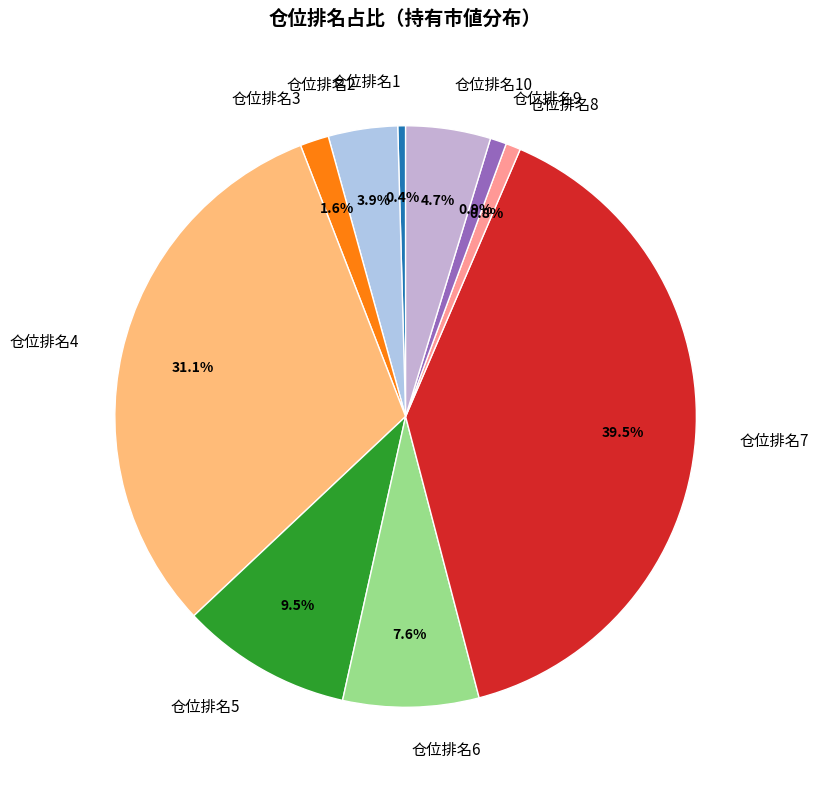

Does 仓位排名3 represent more than half of the total?

No